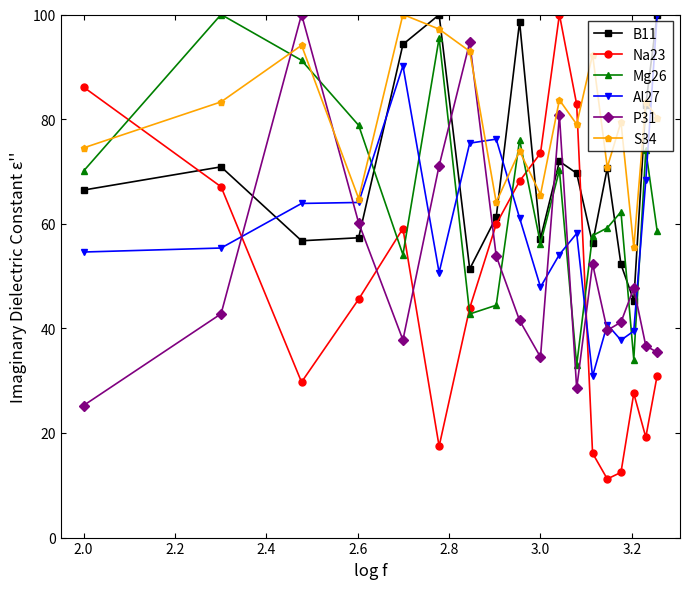

True or false: S34 and P31 cross at least once.

True